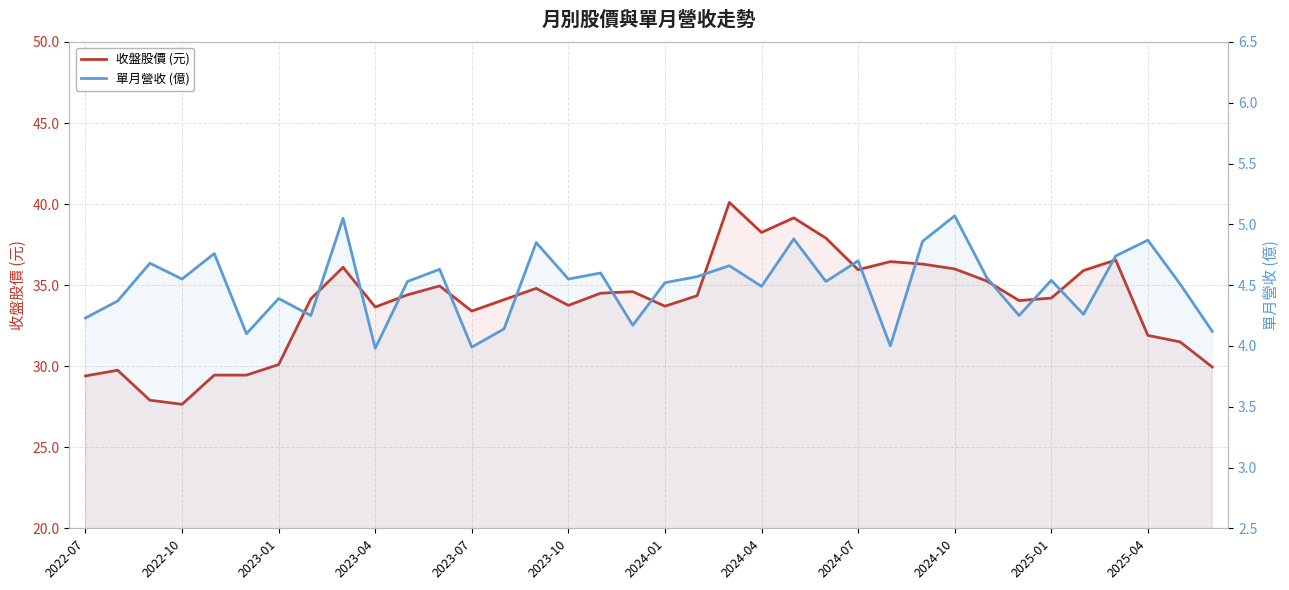

True or false: 單月營收 (億) has more than 1 interior local peaks.

True